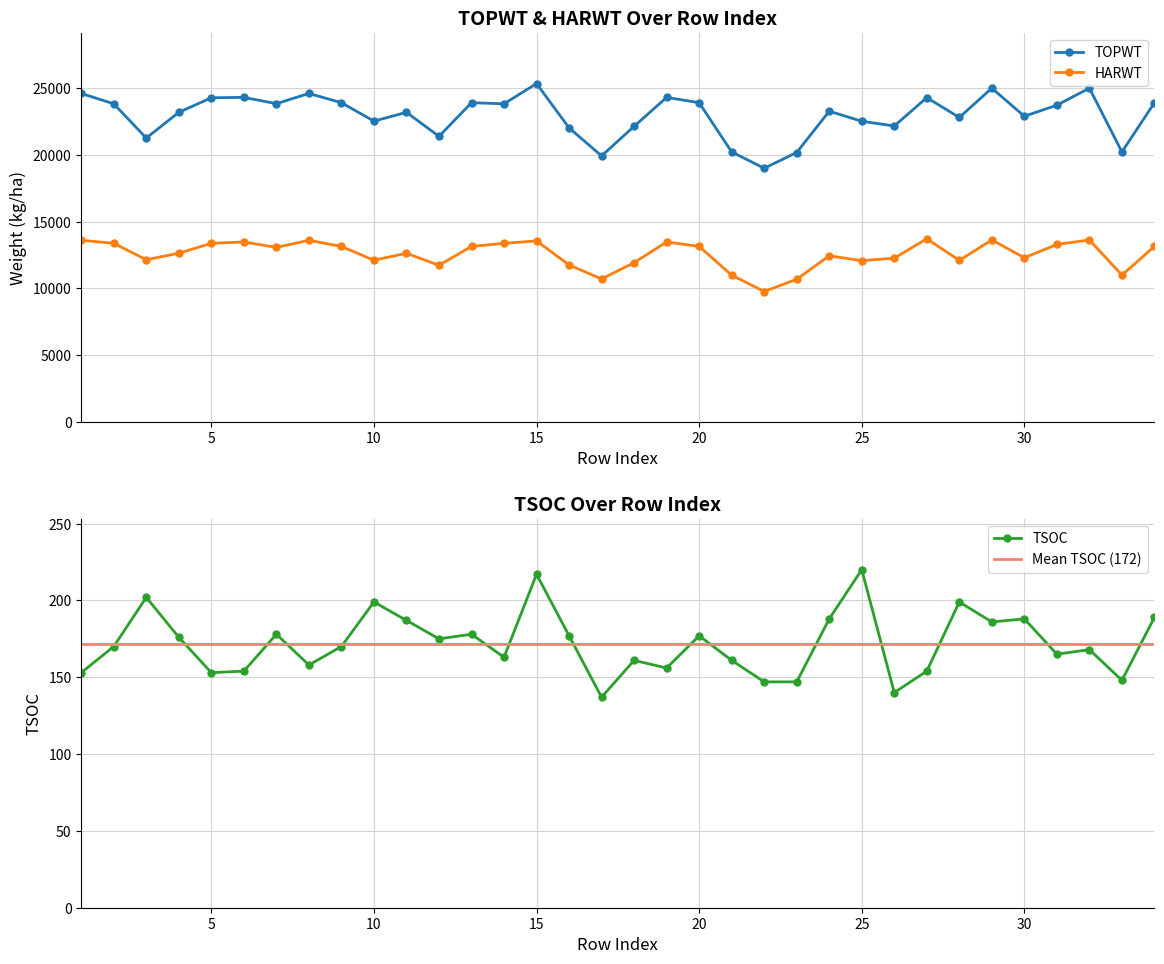

At 85, list the series in order from largest to smallest.

TOPWT, HARWT, TSOC